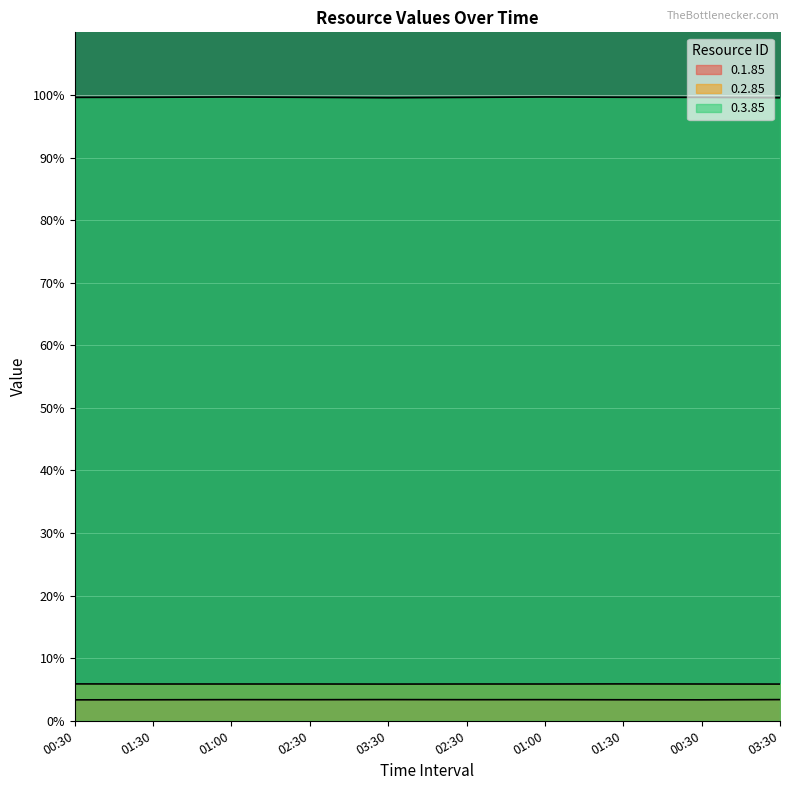

The value of 0.3.85 at 03:30 is 134.3. True or false?

False